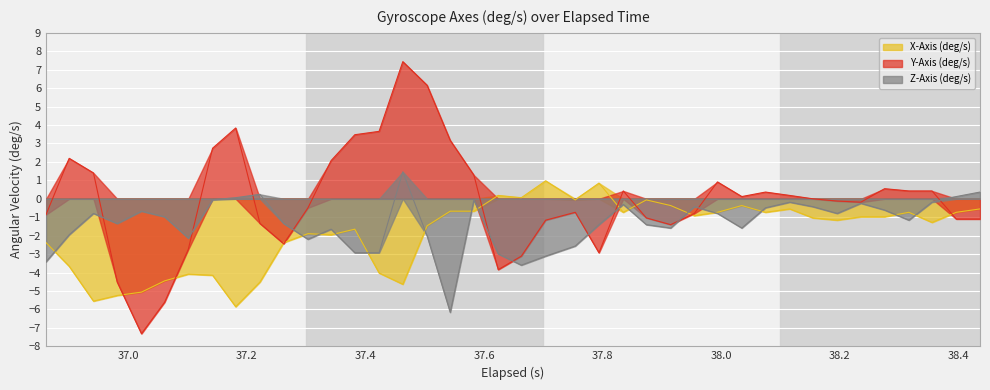

At which label does Y-Axis (deg/s) first exceed 0?

36.9